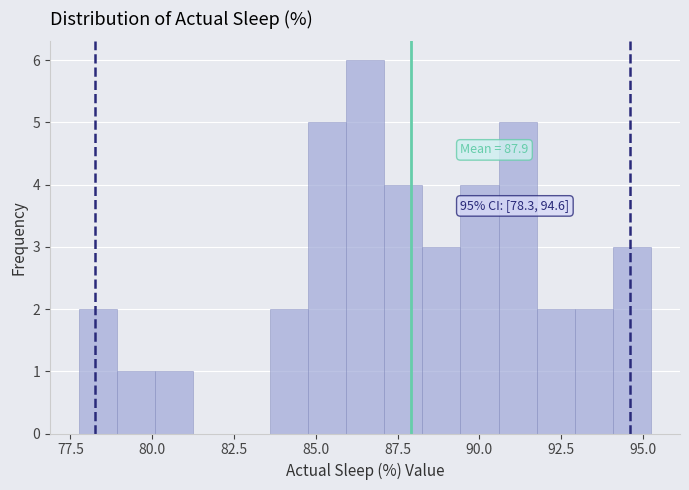

Read against the x-axis, roughly where is the centre of the tallest bar?

86.5